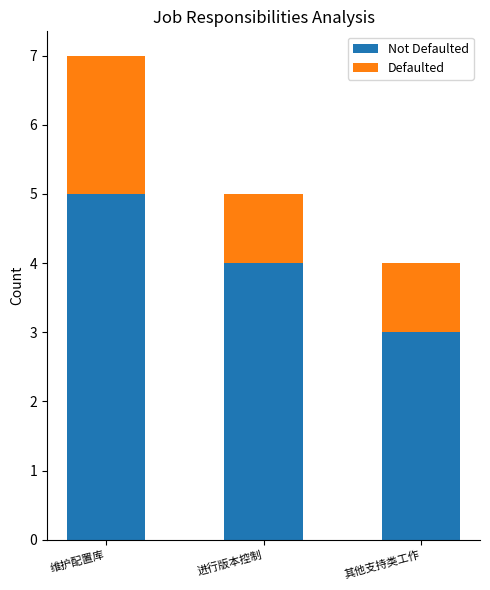

What is the total value across all series at 其他支持类工作?

4